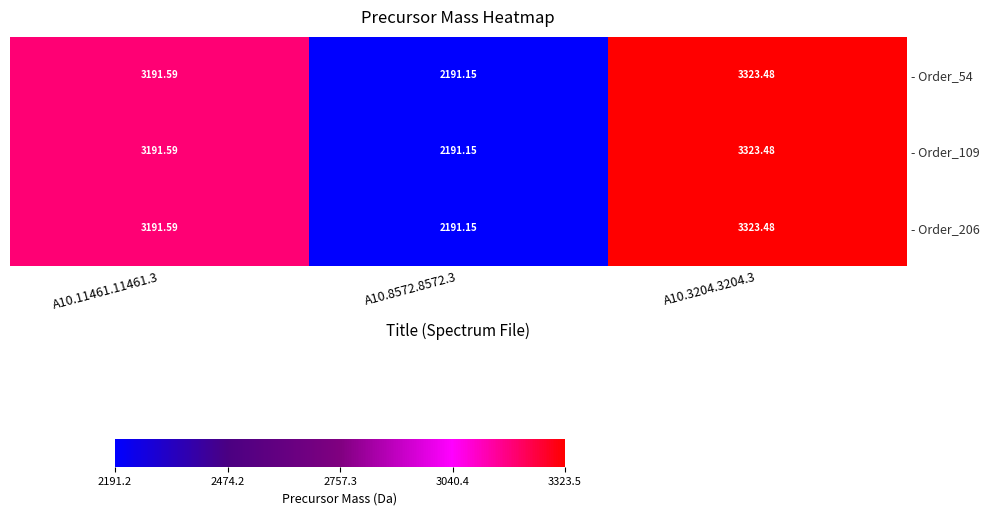

How many categories are shown in the chart?

3